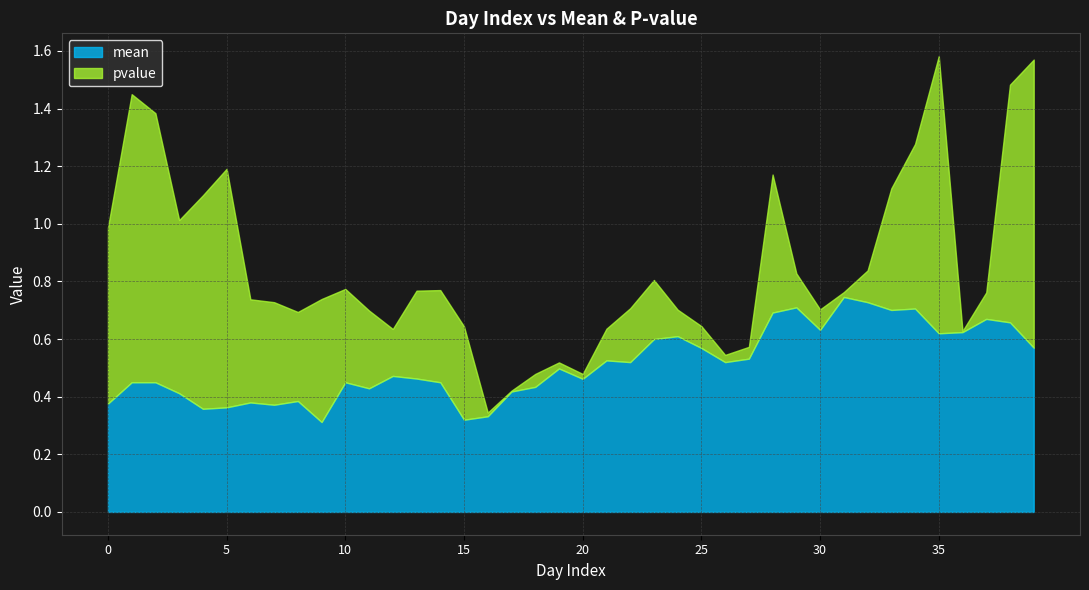

What is the difference between the maximum and minimum values in the mean series?

0.4